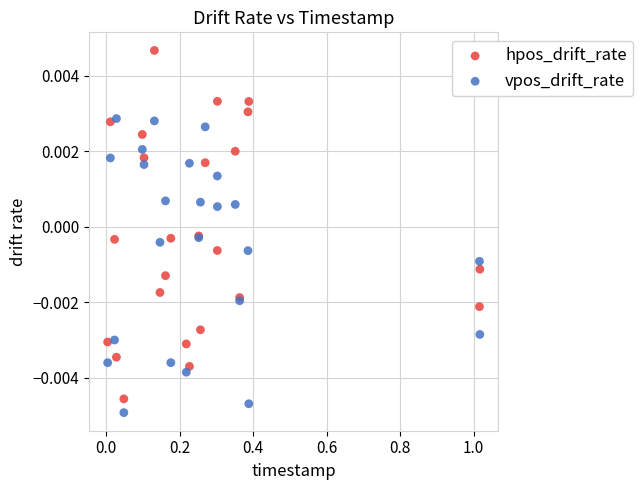

Which series reaches the minimum Y coordinate?

vpos_drift_rate